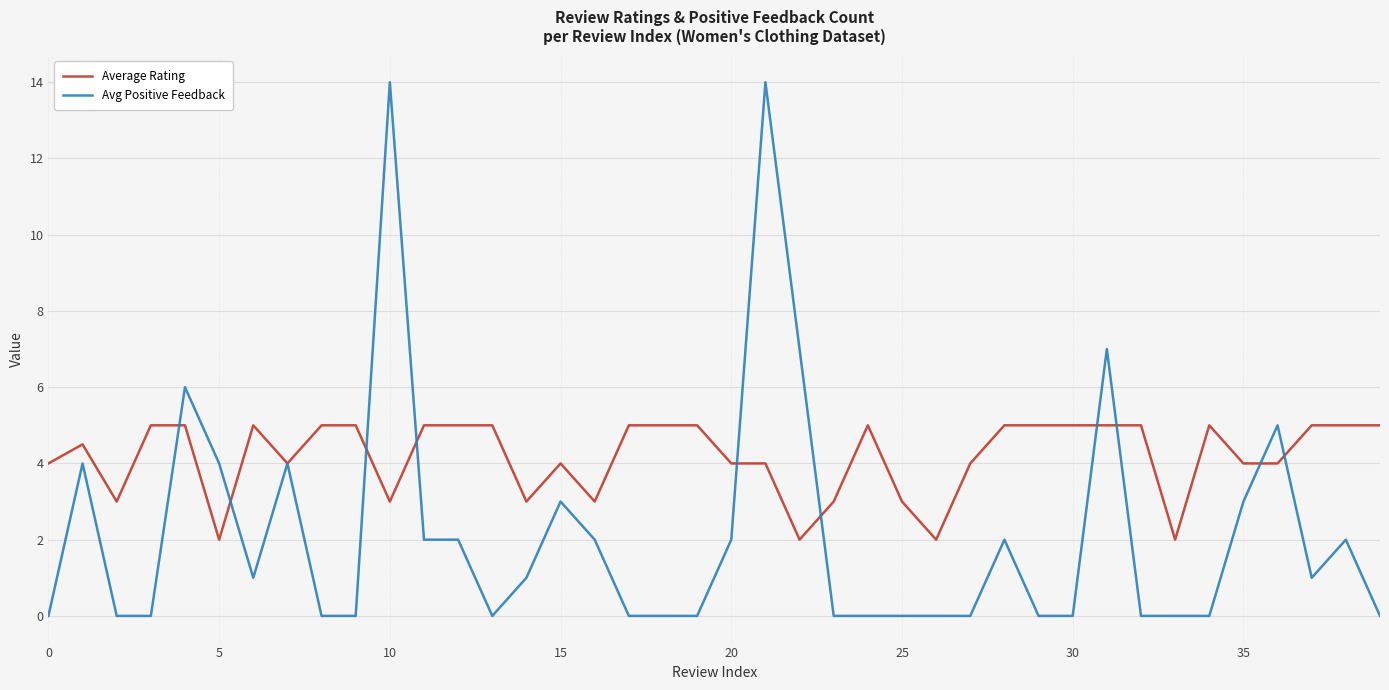

Count the Average Rating values in the range 4 to 5.

30